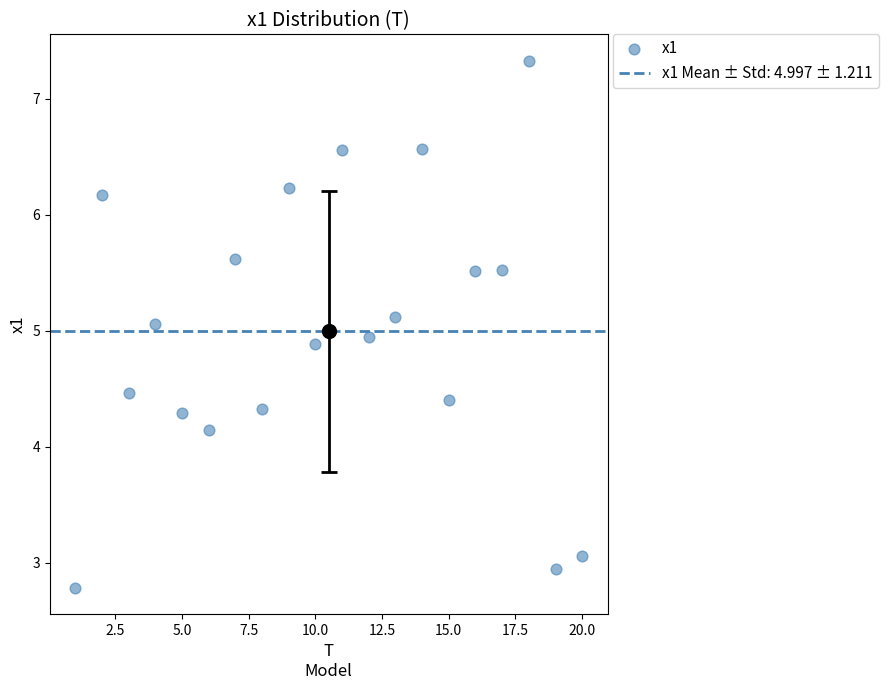

What is the range of X values (max minus min)?

19.0